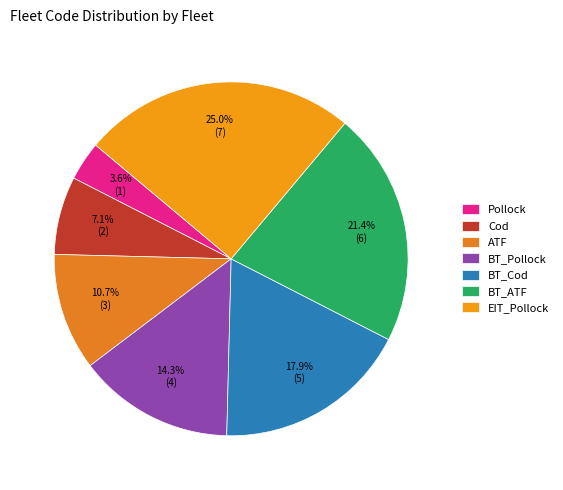

True or false: Pollock accounts for 18% of the total.

False